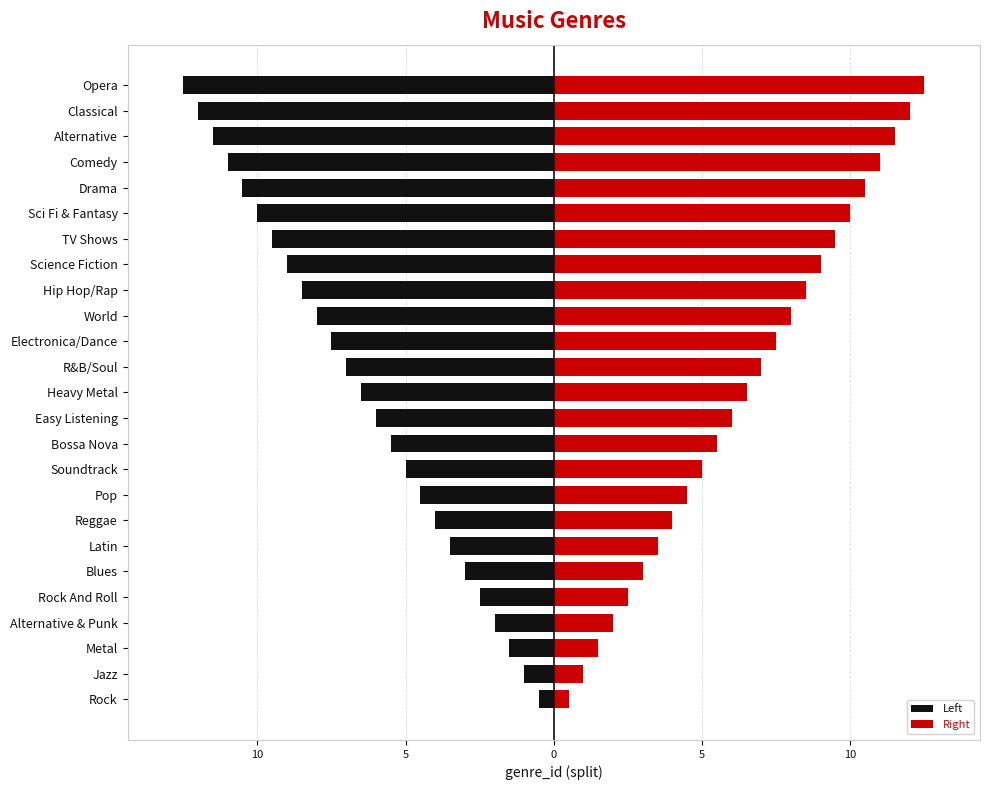

The value of Left at 12 is -10.8. True or false?

False